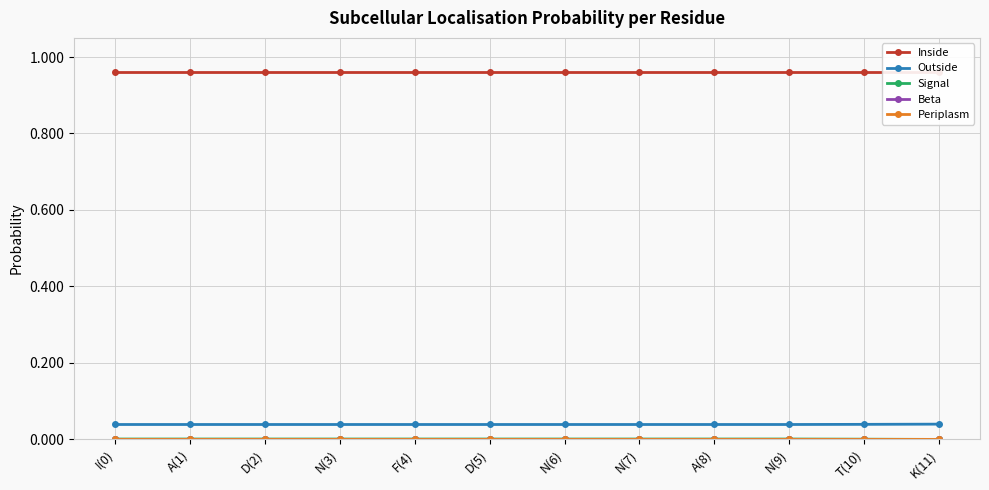

At which label does Outside reach its peak?

K(11)